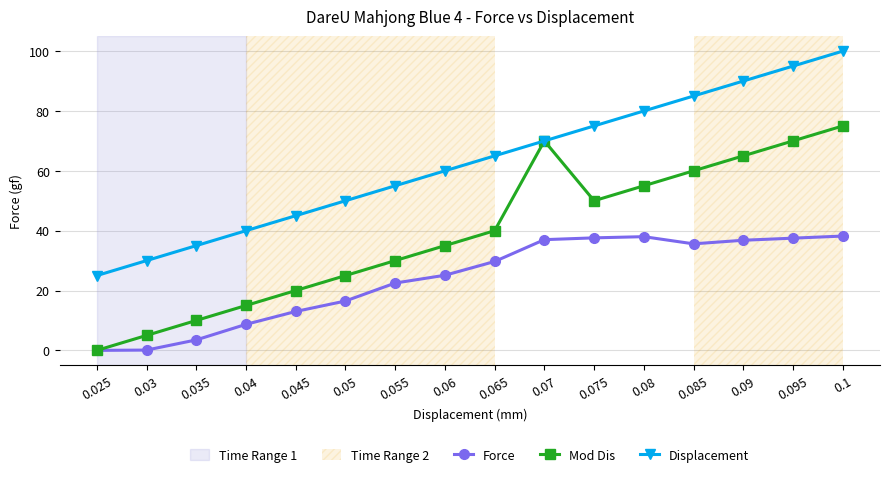

List the series in order of their peak value, highest first.

Displacement, Mod Dis, Force